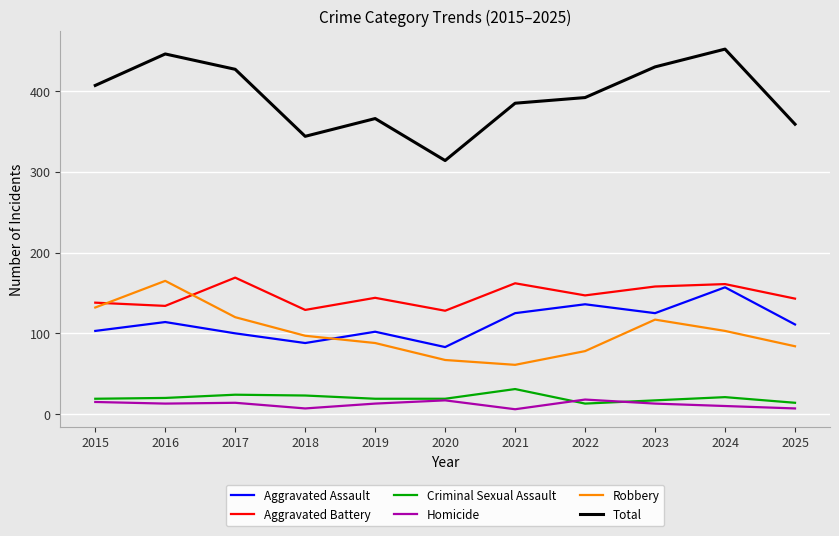

What is the spread (max minus min) of values at 2017?

413